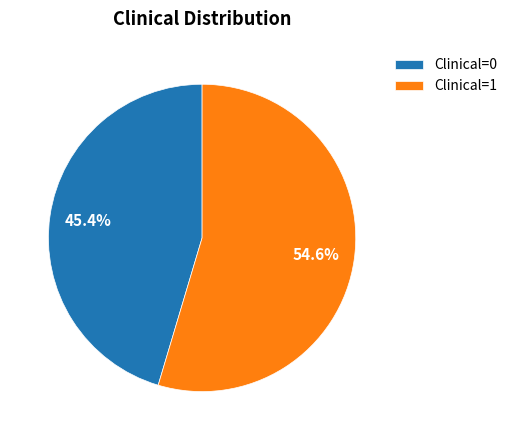

How much of the chart is everything except Clinical=0?

54.6%